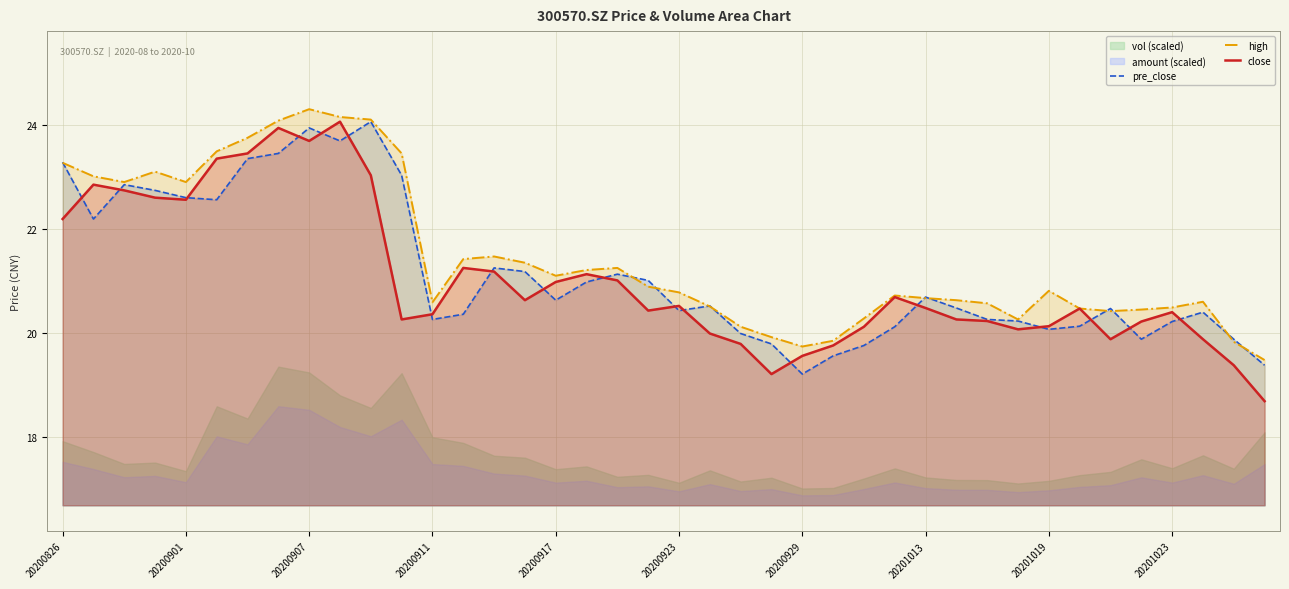

Reading right to left, list all the values displayed in this chart.

pre_close: 19.4	19.9	20.4	20.2	19.9	20.5	20.1	20.1	20.2	20.3	20.5	20.7	20.1	19.8	19.6	19.2	19.8	20.0	20.5	20.4	21.0	21.1	21.0	20.6	21.2	21.2	20.4	20.3	23.0	24.1	23.7	23.9	23.4	23.4	22.6	22.6	22.7	22.9	22.2	23.3
high: 19.5	19.8	20.6	20.5	20.4	20.4	20.5	20.8	20.3	20.6	20.6	20.7	20.7	20.3	19.9	19.7	19.9	20.1	20.5	20.8	20.9	21.2	21.2	21.1	21.4	21.5	21.4	20.6	23.4	24.1	24.1	24.3	24.1	23.8	23.5	22.9	23.1	22.9	23.0	23.3
close: 18.7	19.4	19.9	20.4	20.2	19.9	20.5	20.1	20.1	20.2	20.3	20.5	20.7	20.1	19.8	19.6	19.2	19.8	20.0	20.5	20.4	21.0	21.1	21.0	20.6	21.2	21.2	20.4	20.3	23.0	24.1	23.7	23.9	23.4	23.4	22.6	22.6	22.7	22.9	22.2